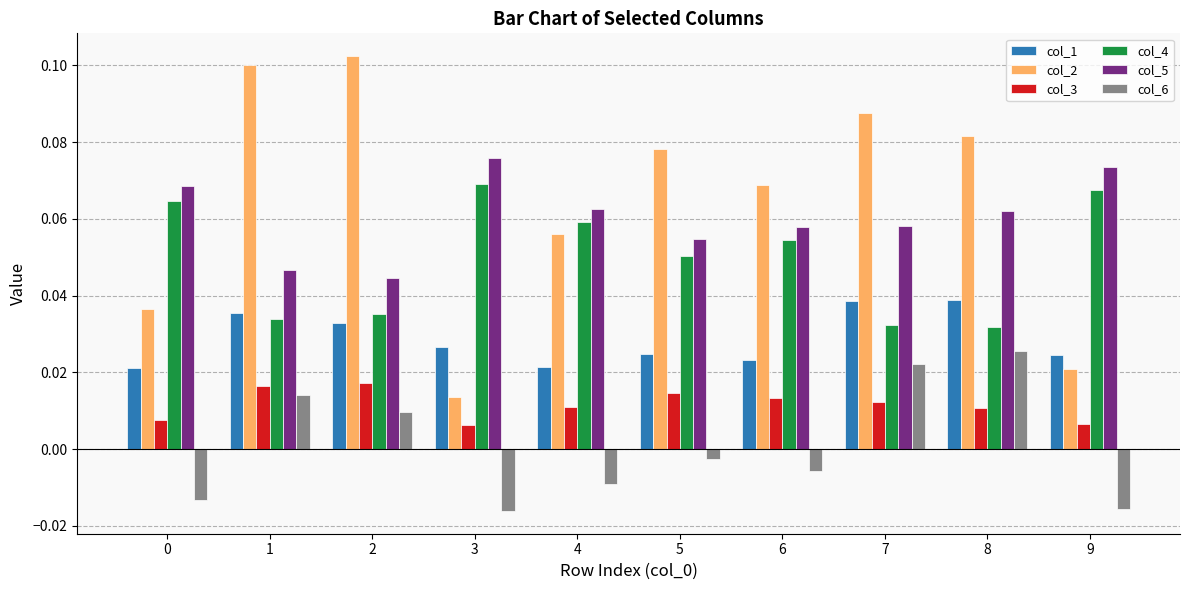

At how many categories does at least one series exceed 0?

10